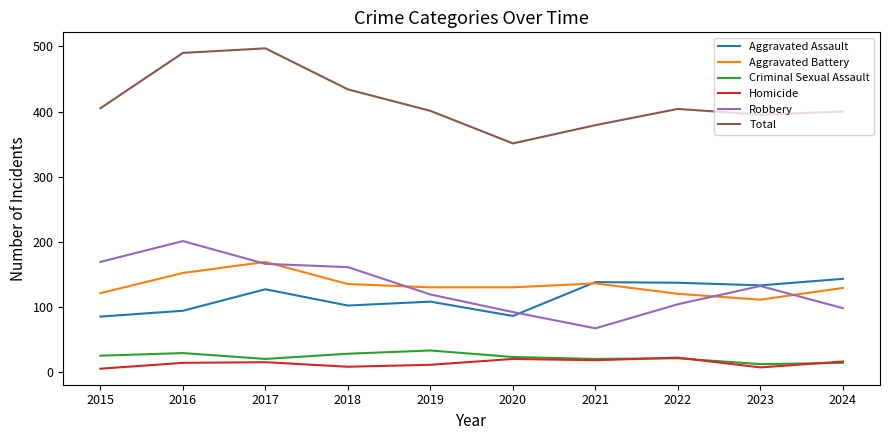

What is the difference between the Robbery values at 2015 and 2024?

71